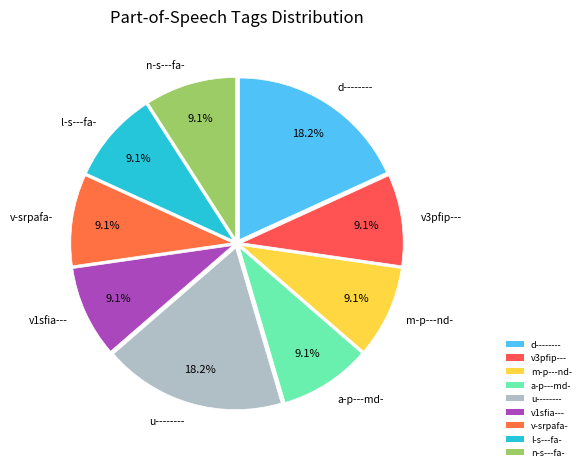

Do a-p---md- and m-p---nd- together represent more than half of the pie?

No